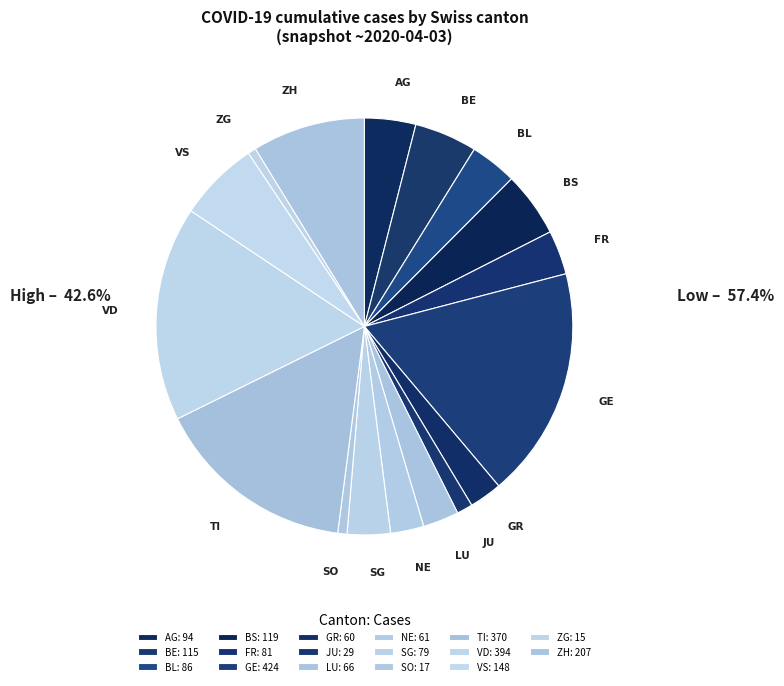

Approximately how many times larger is the value at BL compared to BS?

0.7